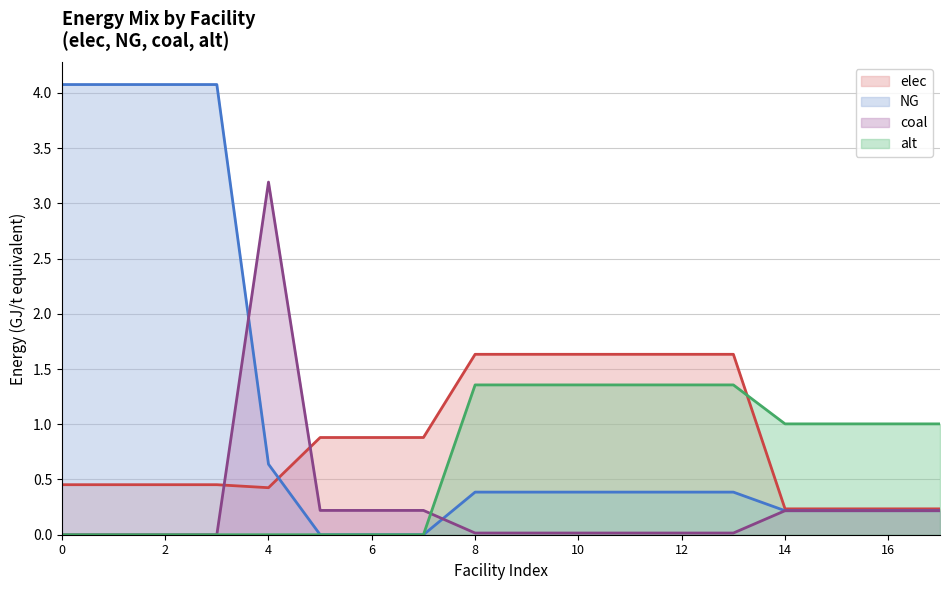

What is the difference between the maximum and minimum values in the alt series?

1.4